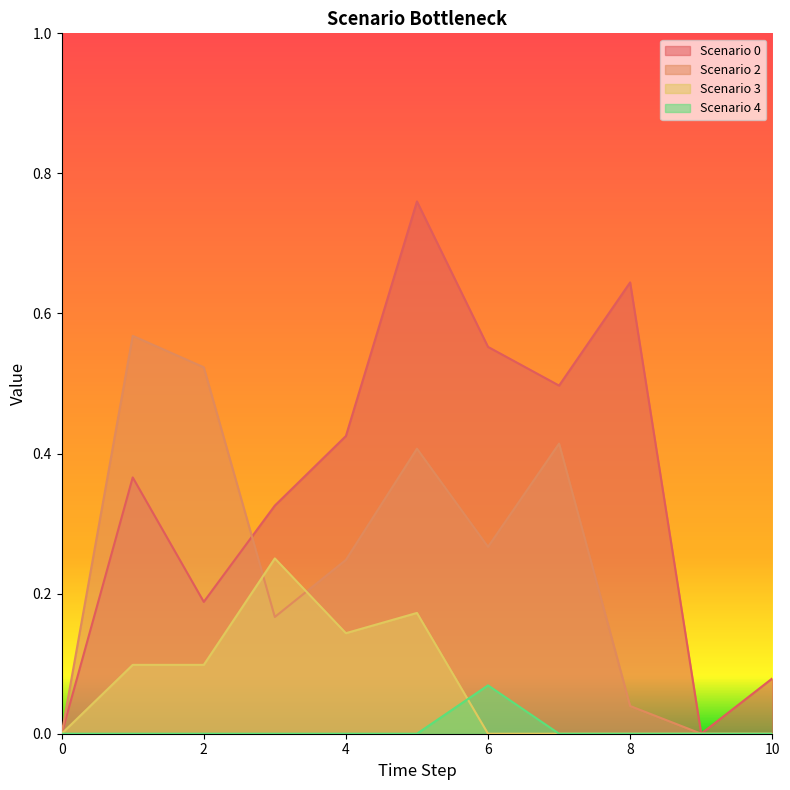

Read the Scenario 2 value at 2.

0.5